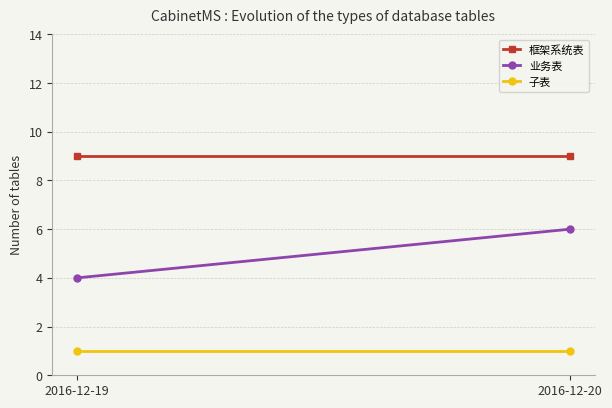

Reading left to right, what are all the values shown in this chart?

框架系统表: 9	9
业务表: 4	6
子表: 1	1